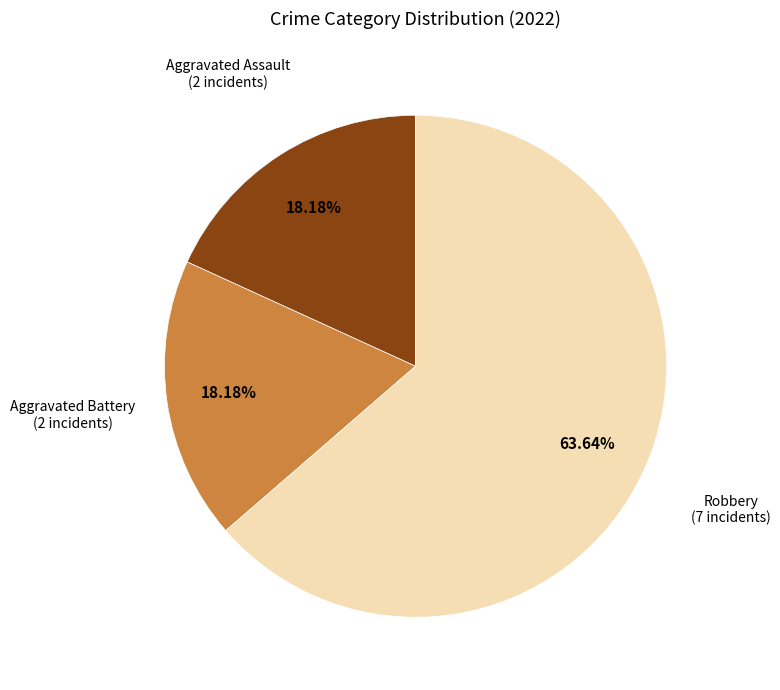

Does any single category account for the majority?

Yes